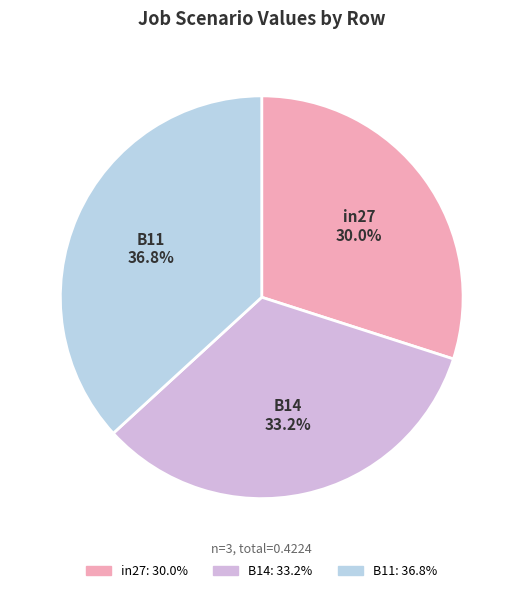

To the nearest percent, what is the average slice percentage?

33%